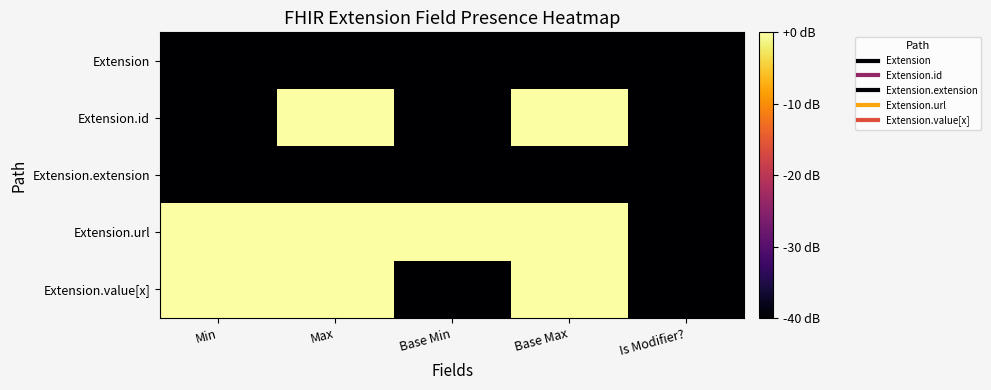

List the series in order of their peak value, lowest first.

Extension, Extension.extension, Extension.id, Extension.url, Extension.value[x]